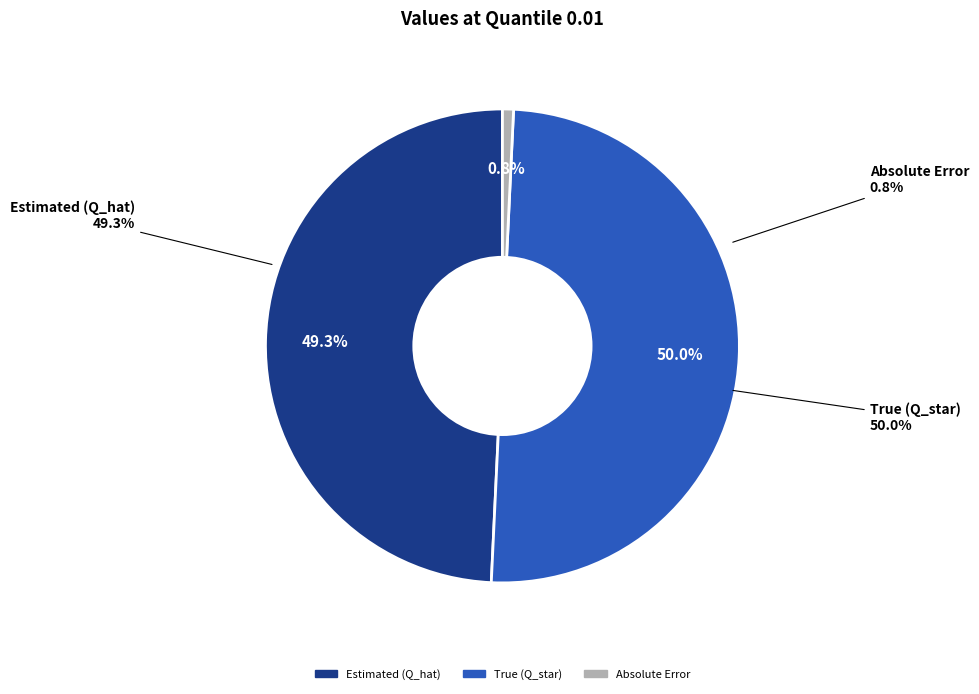

To the nearest percent, what is the difference between the largest and smallest slice percentages?

49%